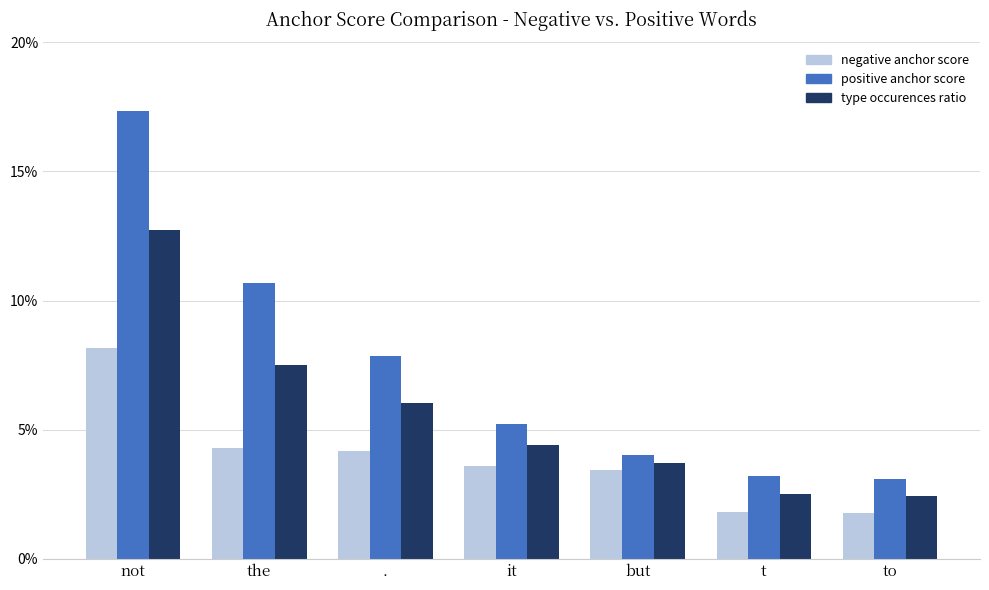

List the labels in order of type occurences ratio value, largest first.

not, the, ., it, but, t, to